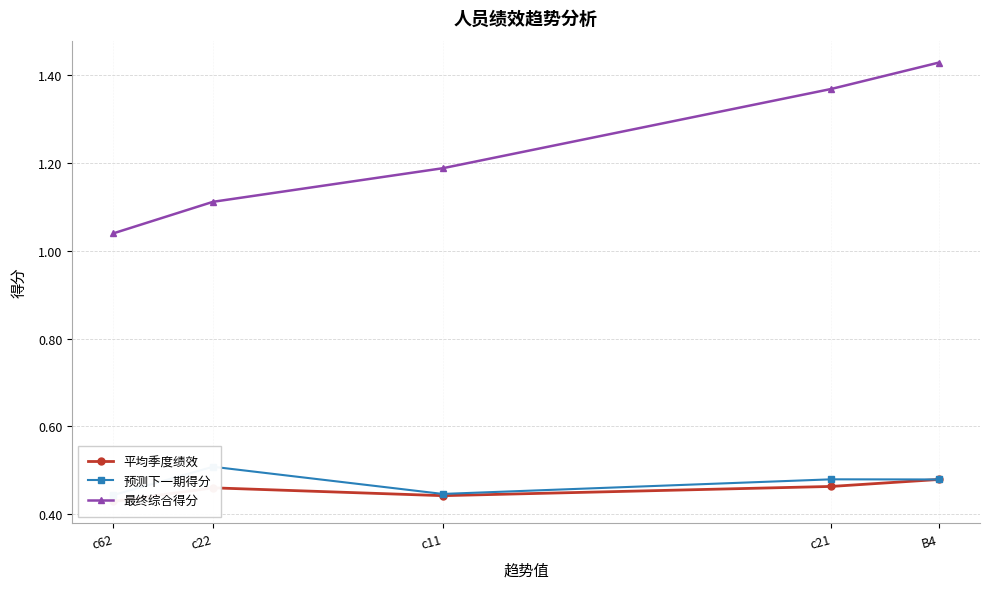

List the labels in order of 最终综合得分 value, smallest first.

c62, c22, c11, c21, B4